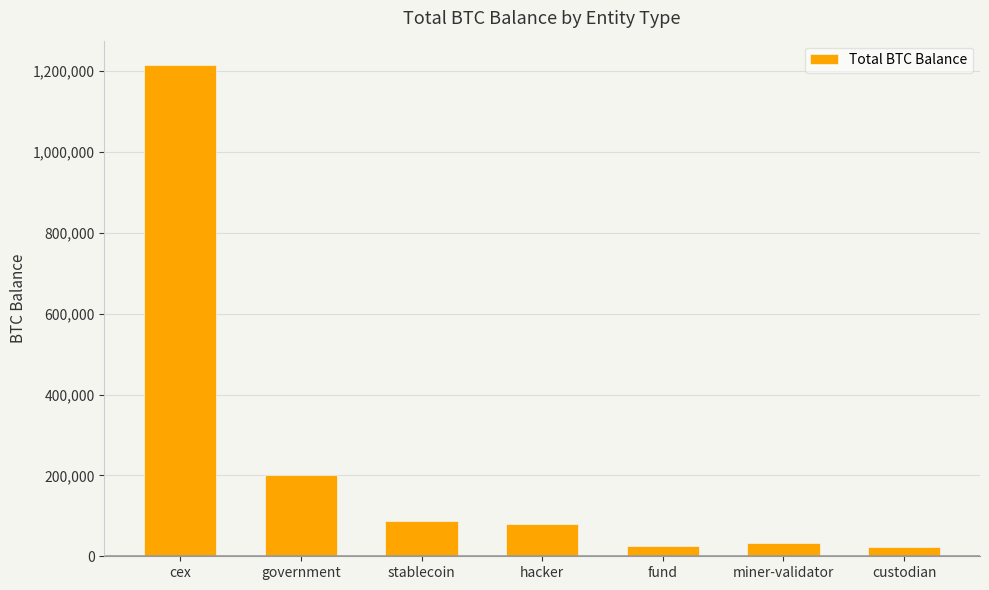

What is the maximum value shown in the chart?

1214439.3